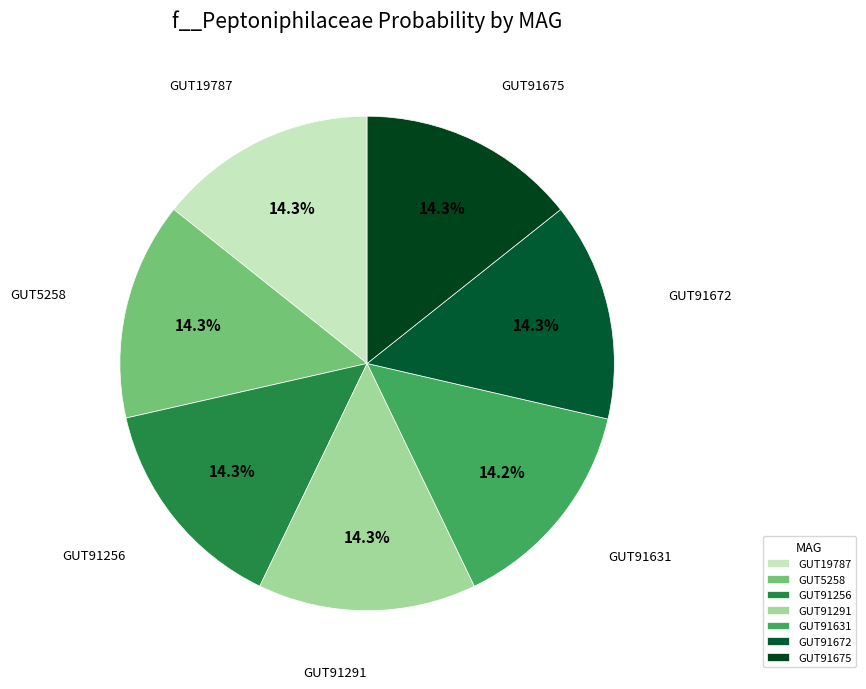

Is there any slice that represents more than half of the pie?

No